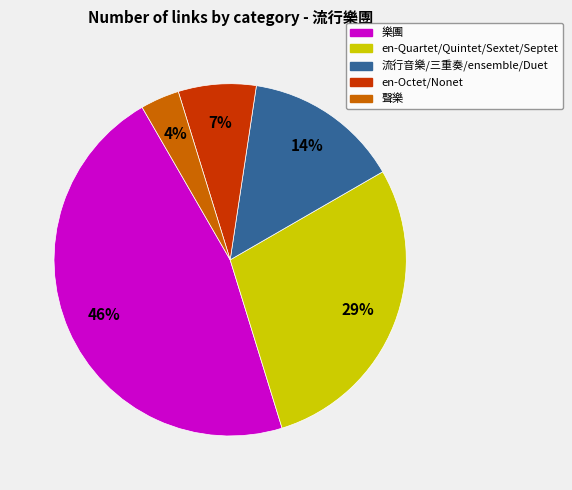

What is the largest slice in the pie chart?

樂團